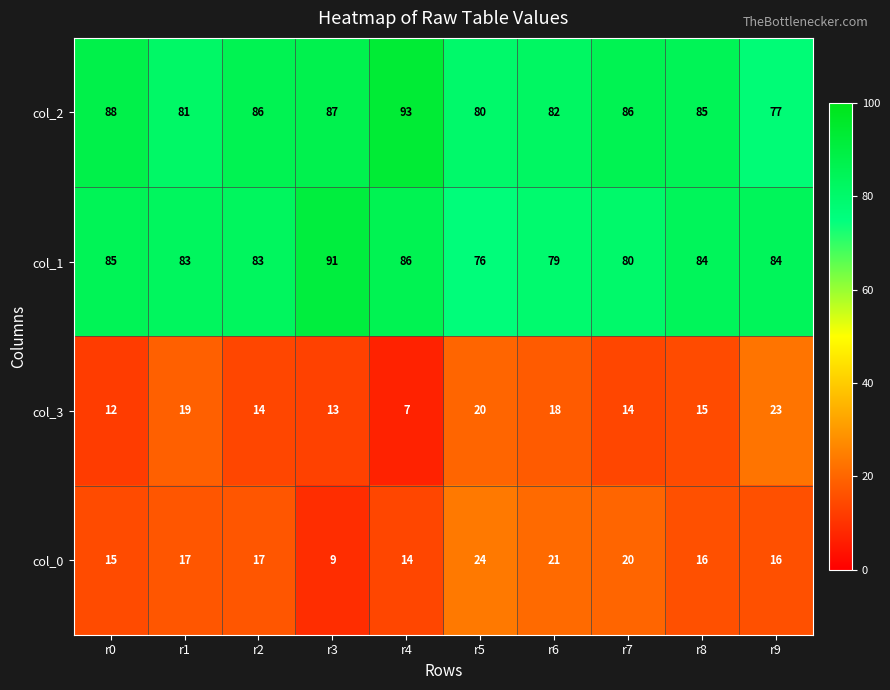

What is the total value across all series at r1?

200